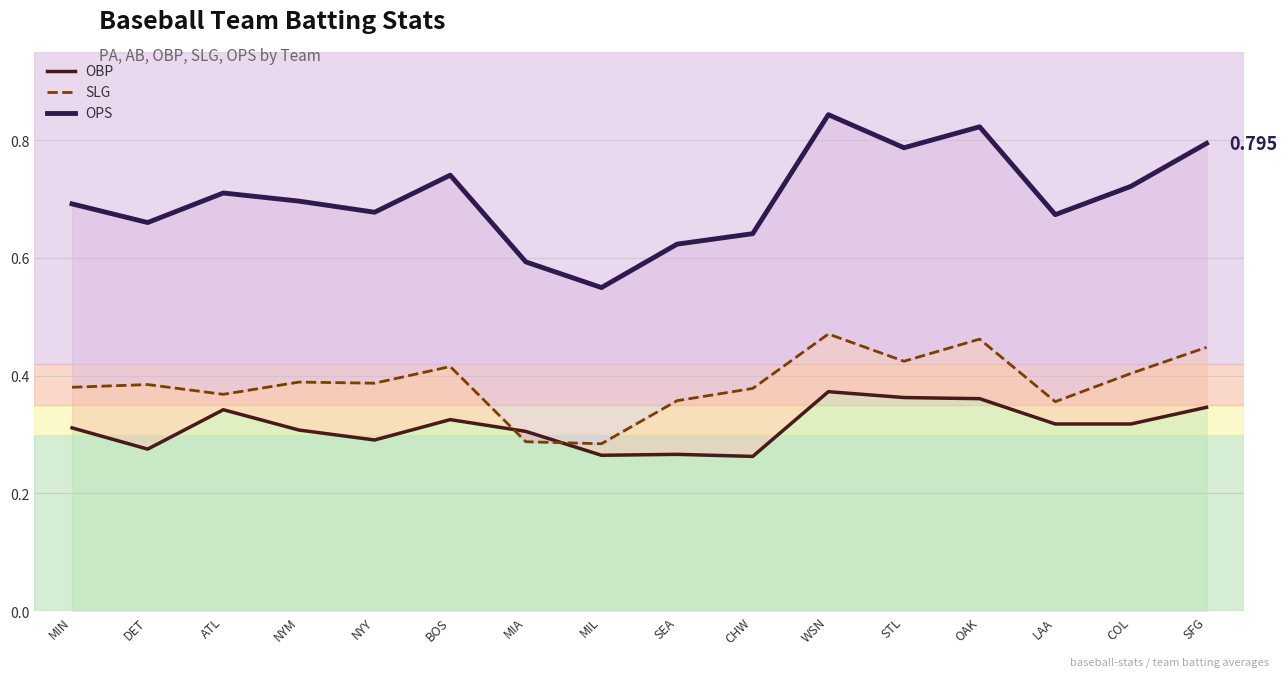

What position from the right is DET?

15